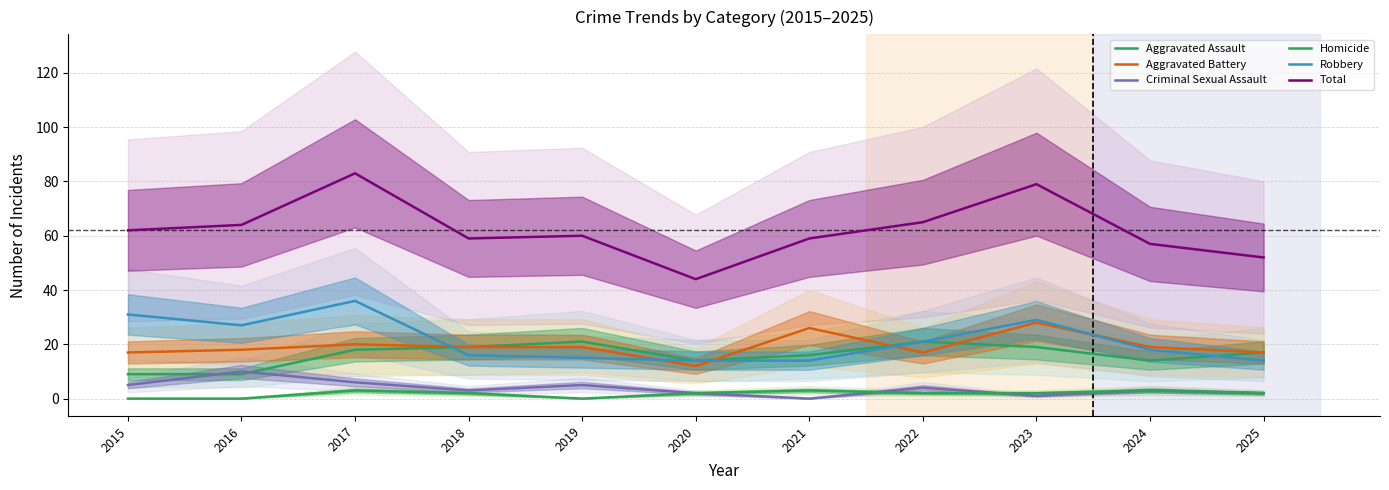

How many data points does each series have?

11